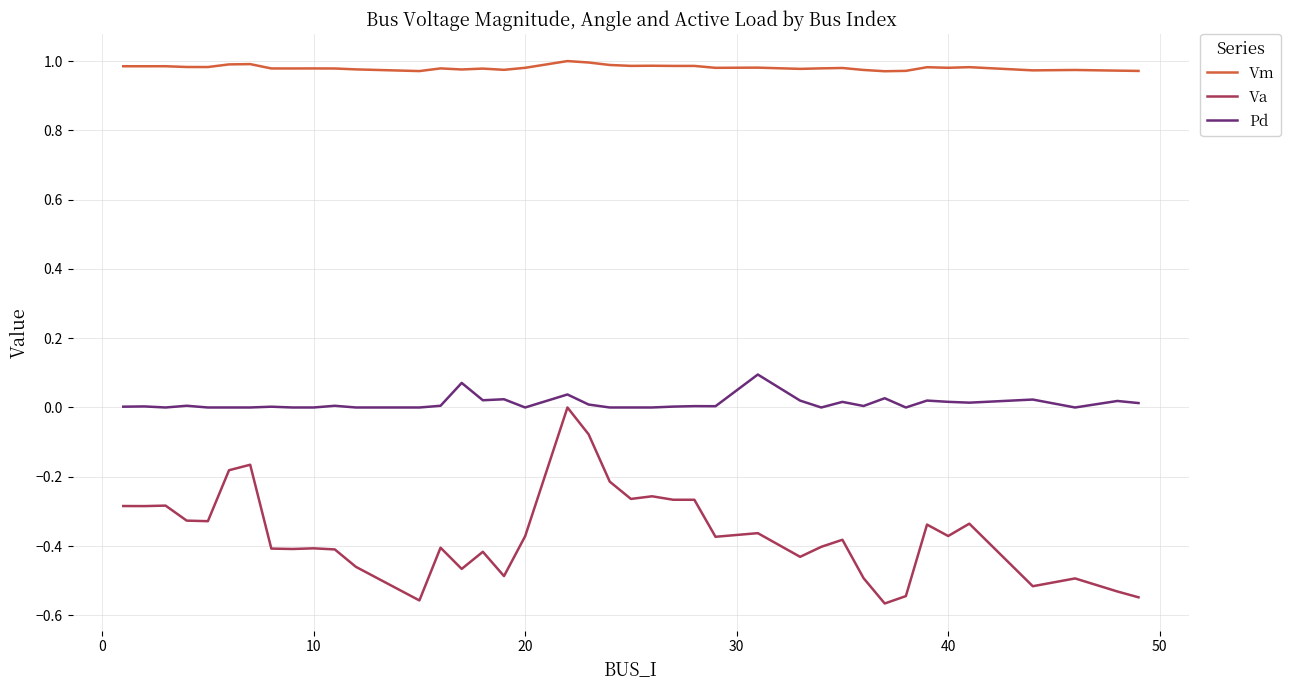

True or false: Va and Vm cross at least once.

False